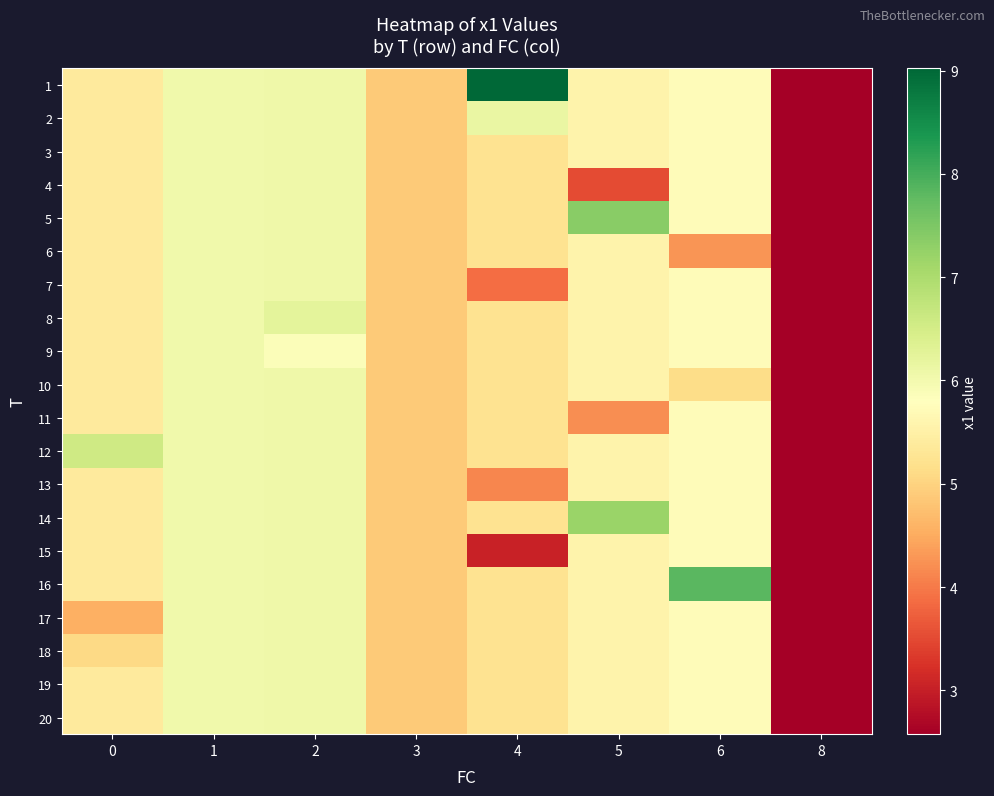

Between 4 and 6, which is larger?

4